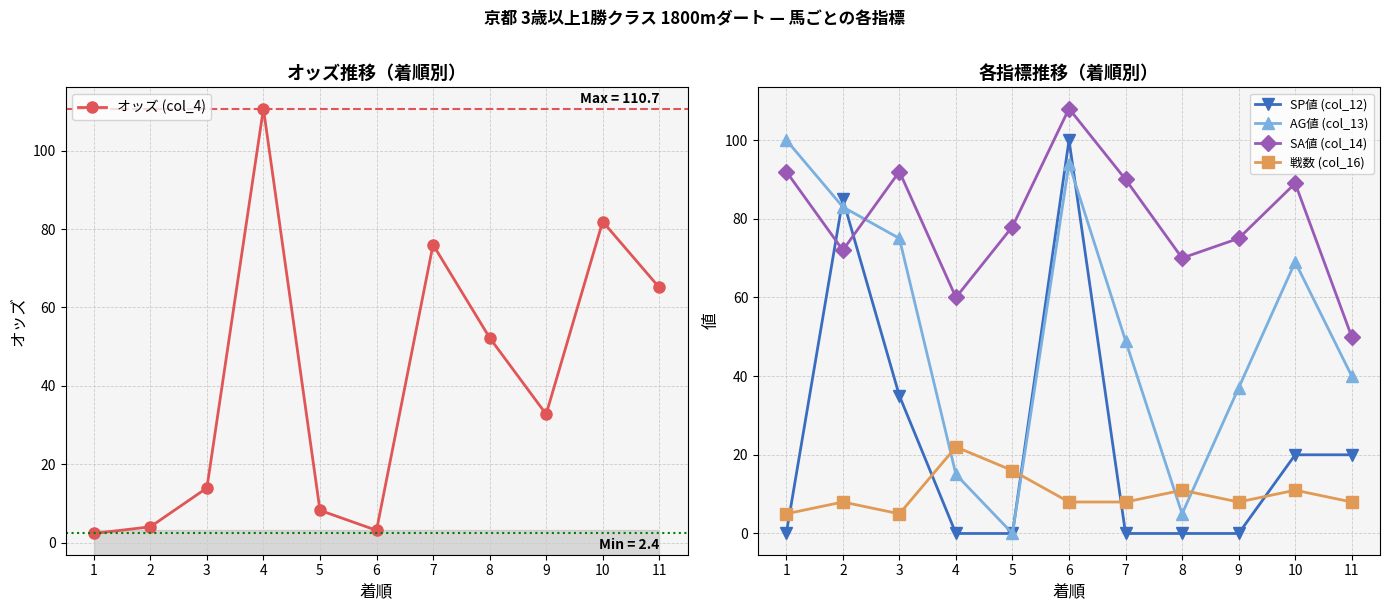

How many lines are shown in the chart?

5